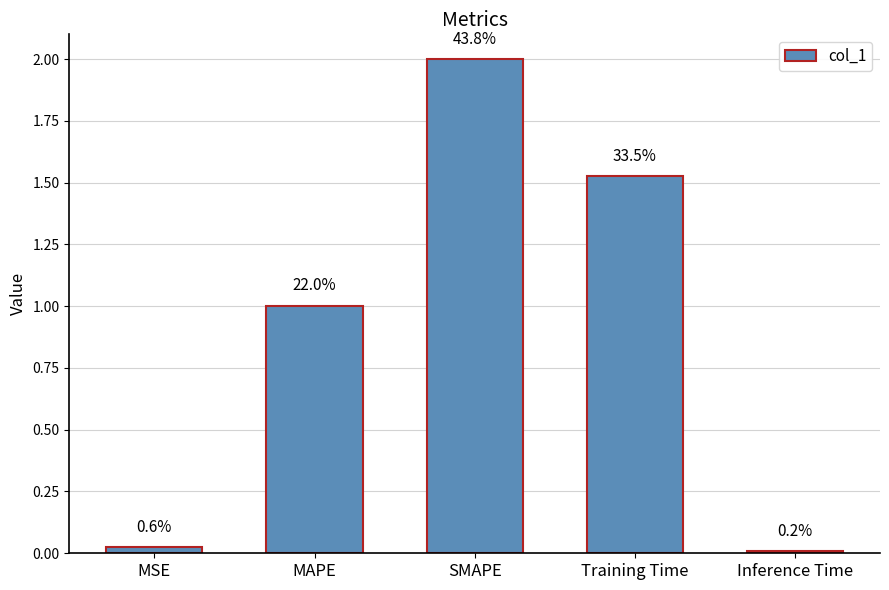

Reading right to left, what are all the values shown in this chart?

0.0	1.5	2.0	1.0	0.0